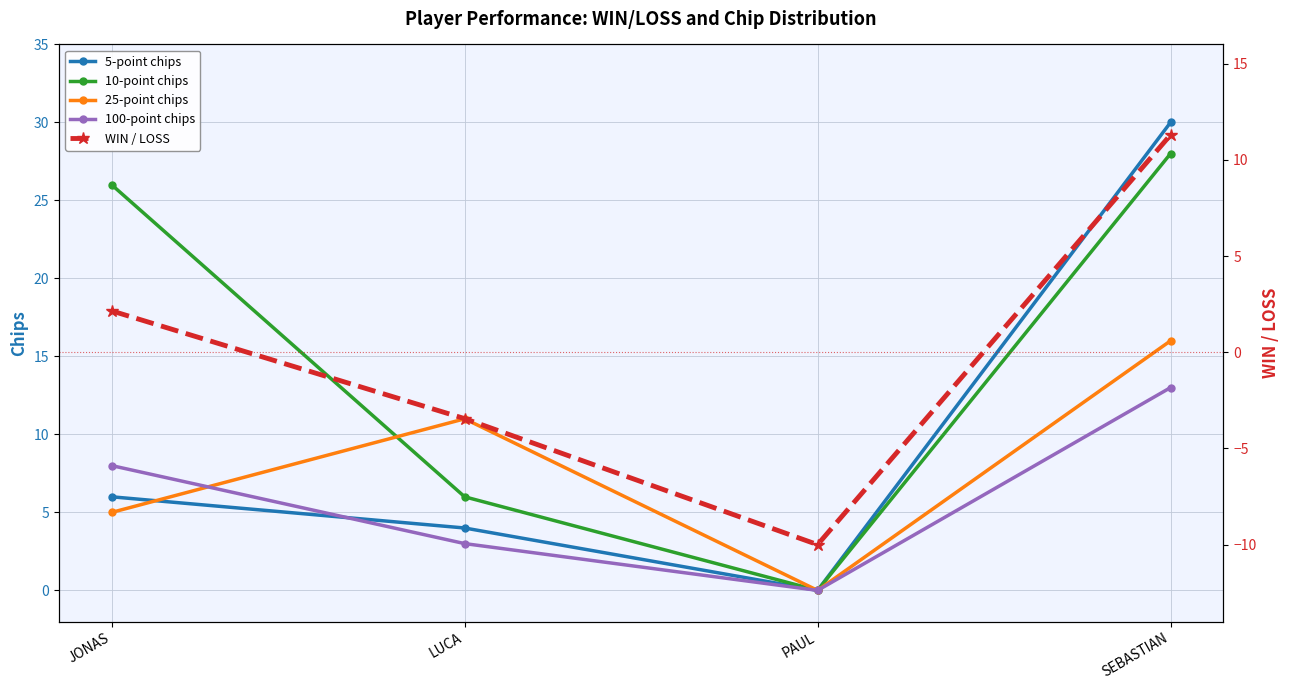

How many data points in 5-point chips are less than 6?

2